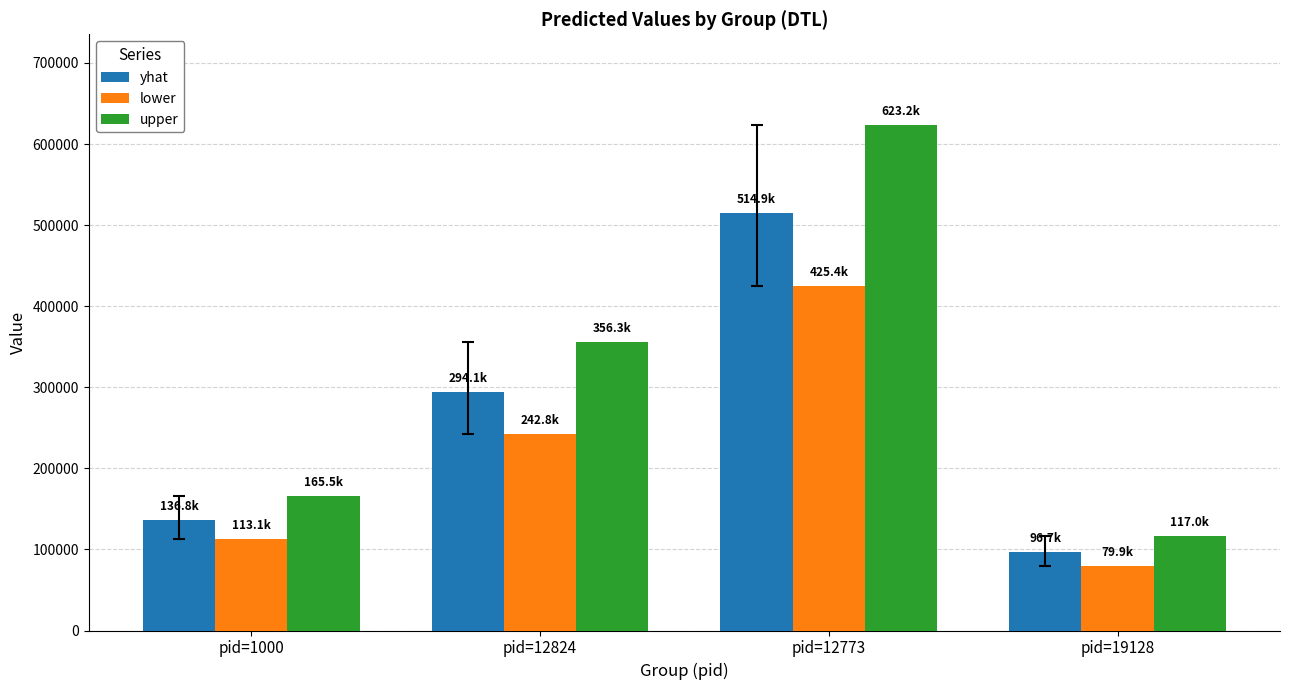

Where is yhat nearest to the value 305784?

pid=12824